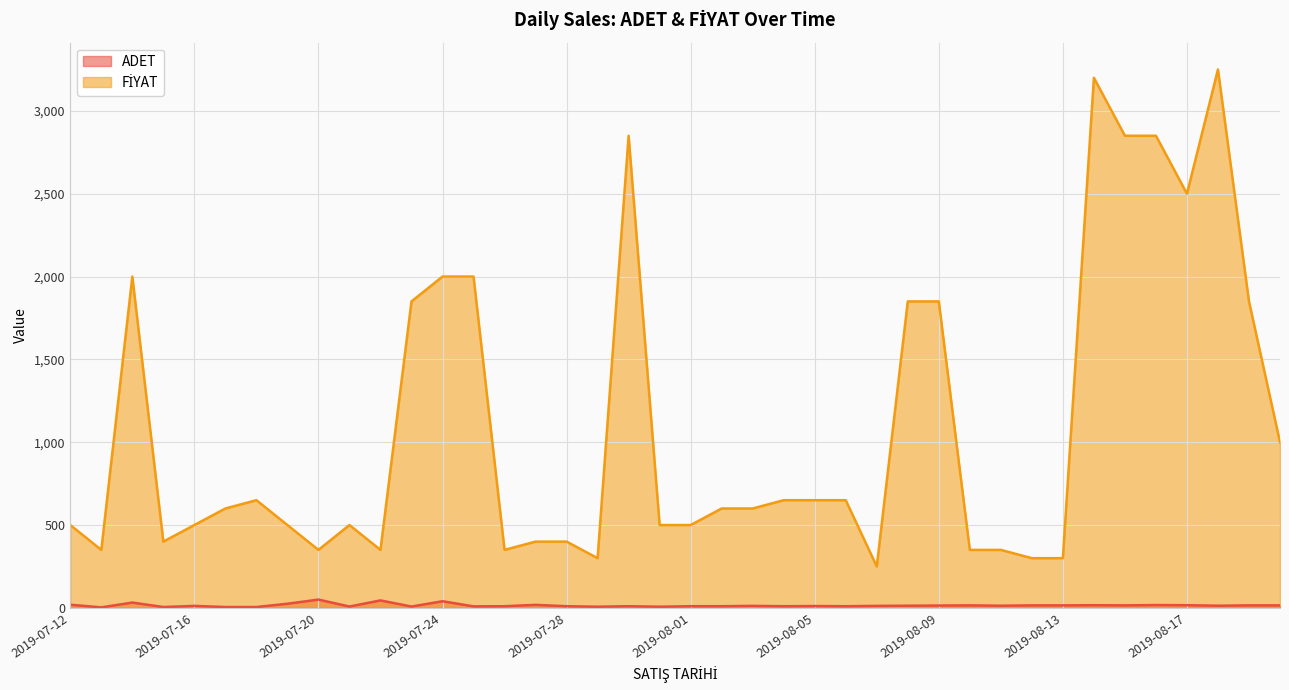

Does the chart display data point markers on the line(s)?

No